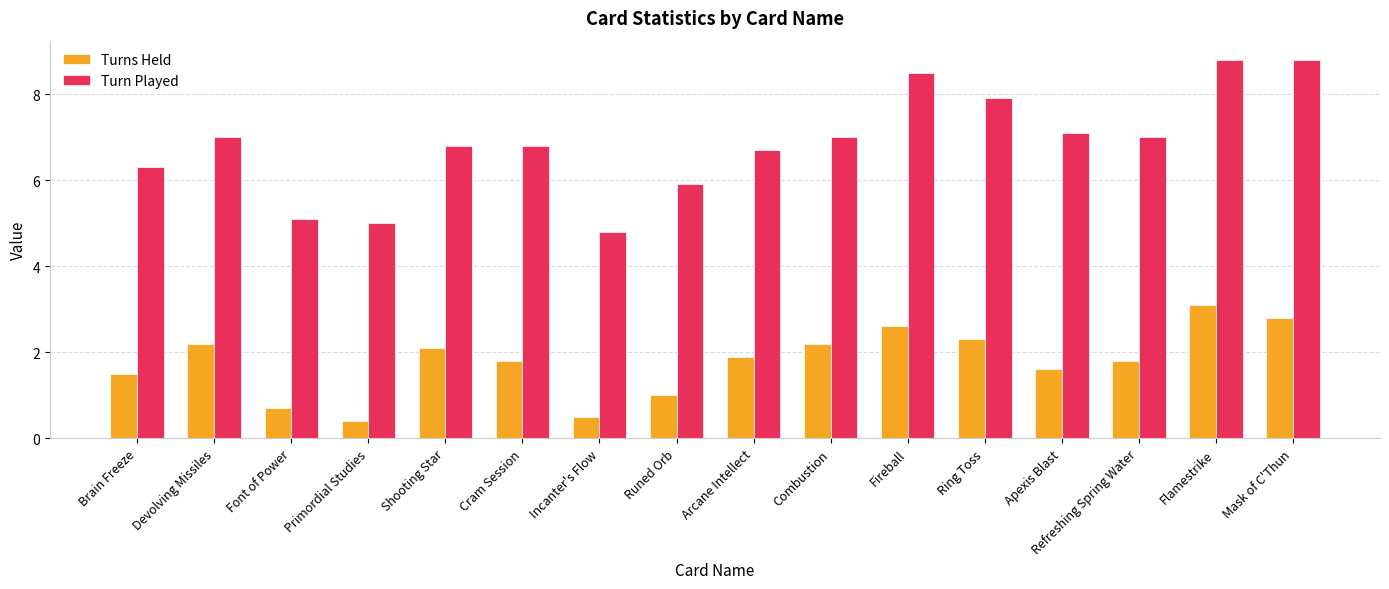

What is the difference between the maximum and second lowest values in the Turn Played series?

3.8